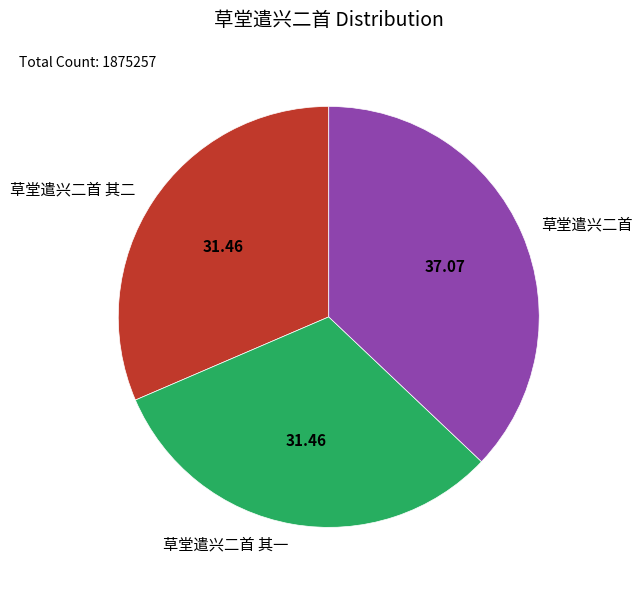

Which category has the biggest portion of the pie?

草堂遣兴二首